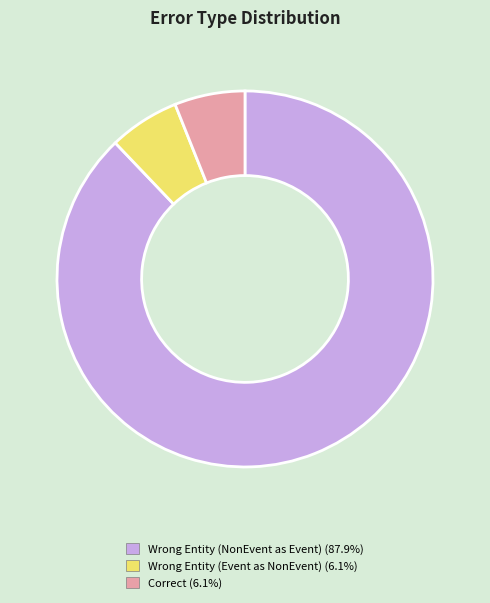

Is there any slice that represents more than half of the pie?

Yes